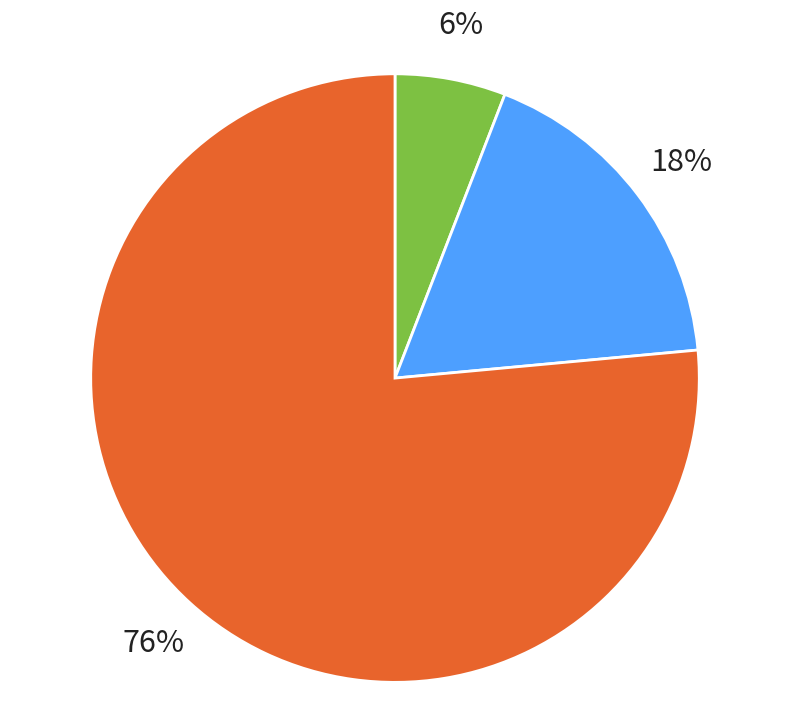

Is it true that Aggravated Battery is 18% of the pie?

True